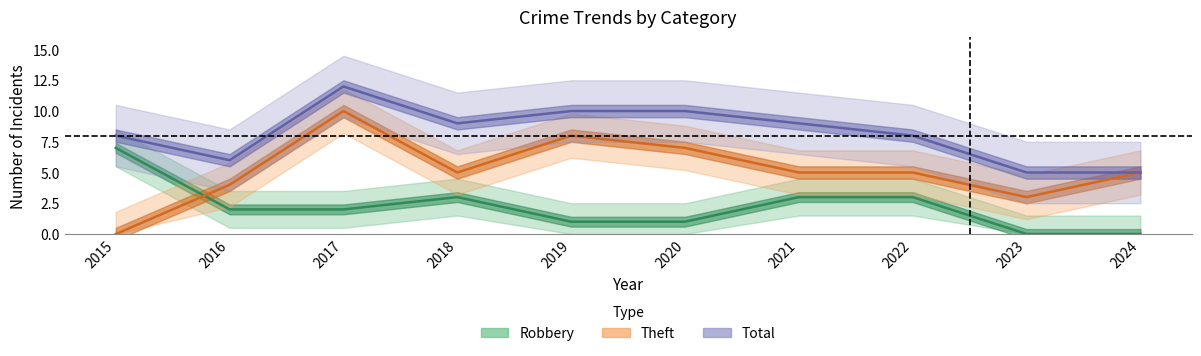

Between 2018 and 2023, which series saw the biggest shift?

Total